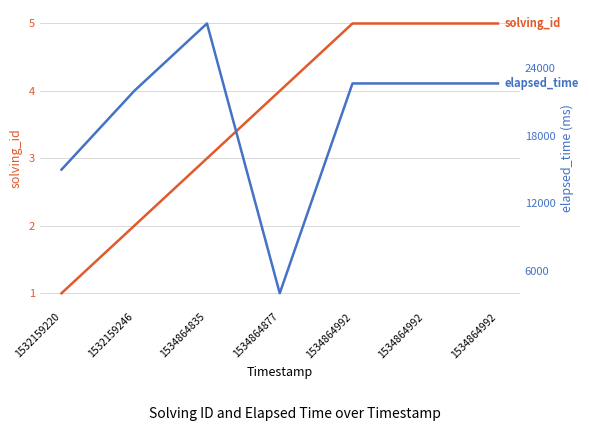

List the series in order of their overall mean, highest first.

elapsed_time, solving_id